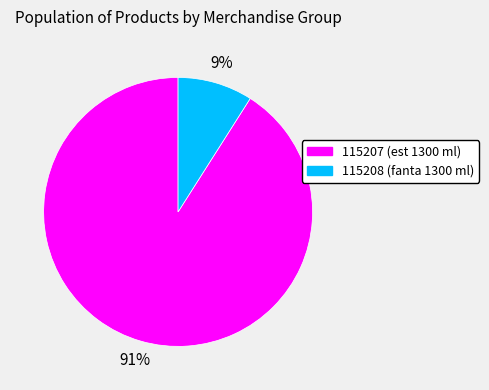

To the nearest percent, what is the average slice percentage?

50%